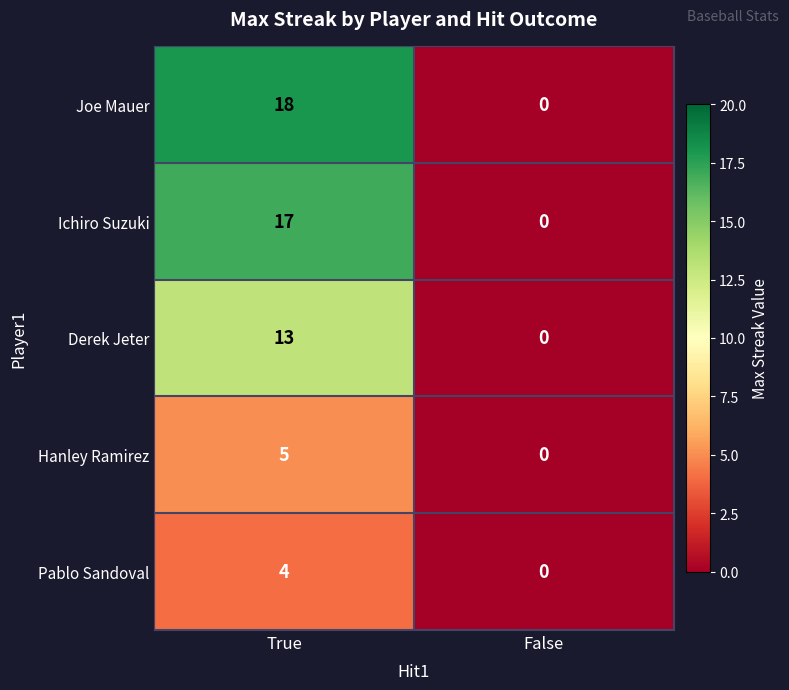

True or false: Joe Mauer has a value of 12 at False.

False